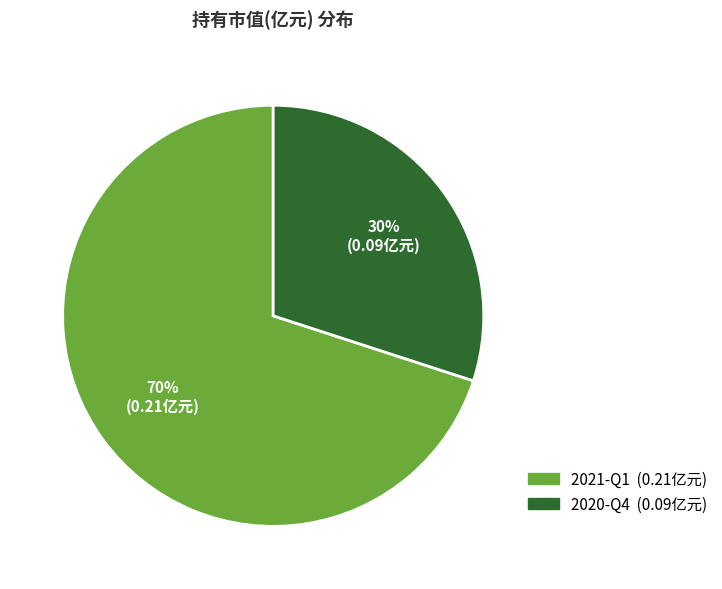

Rank the categories by value from lowest to highest.

2020-Q4, 2021-Q1